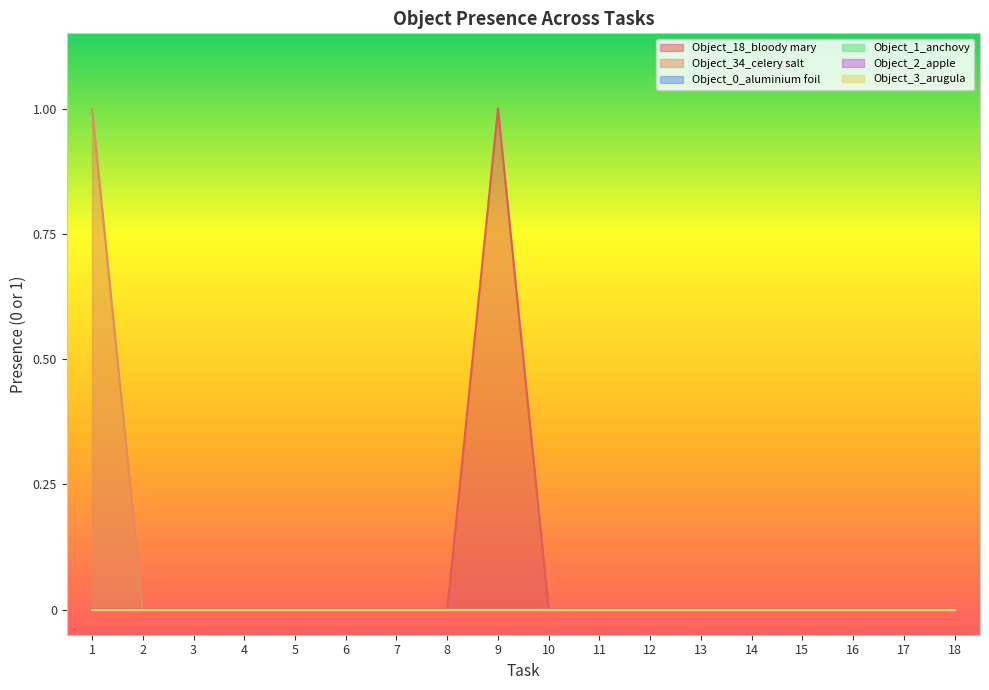

Where is Object_1_anchovy nearest to the value 0?

1